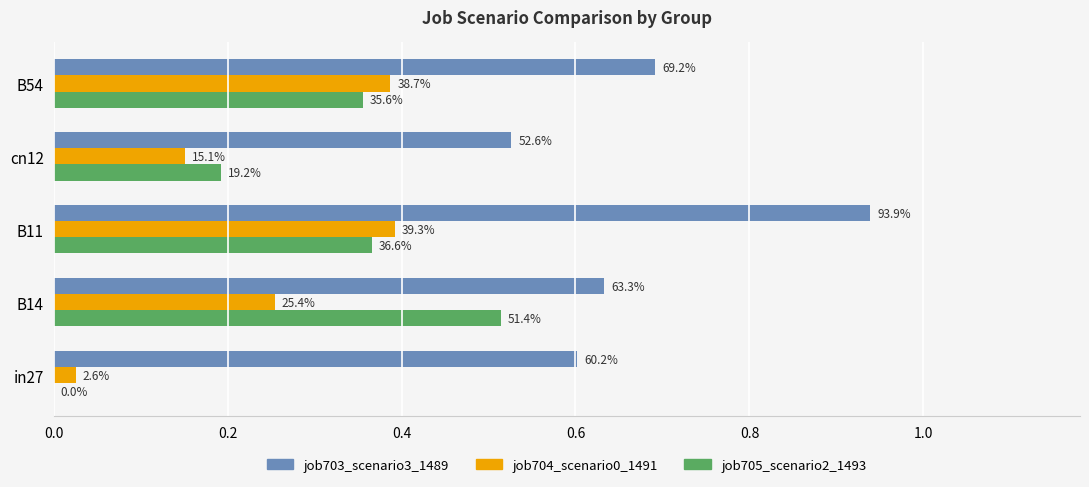

How many groups of bars are there?

5